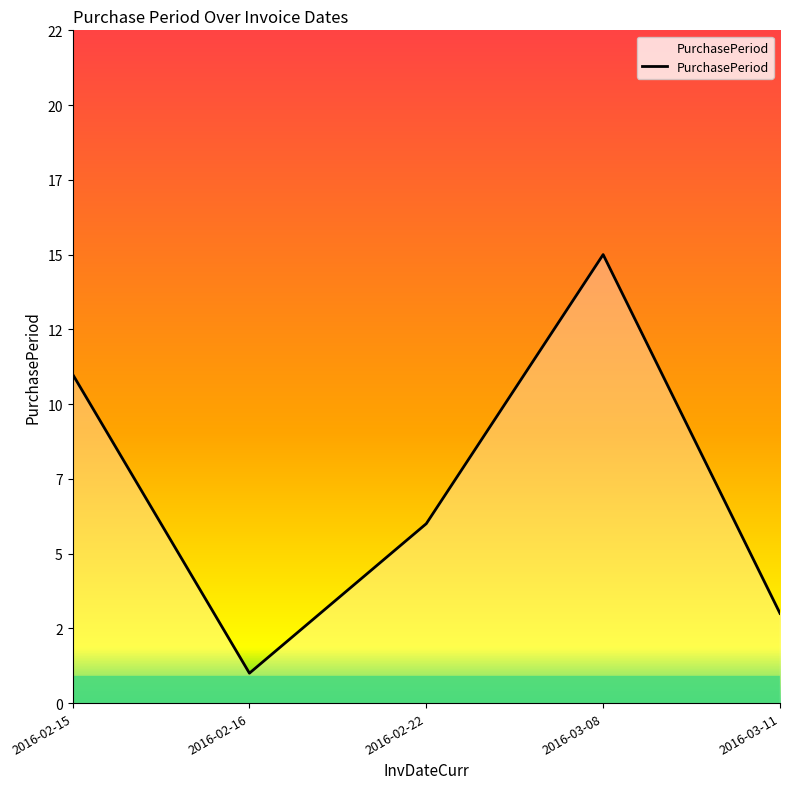

Where is the first local minimum?

2016-02-16